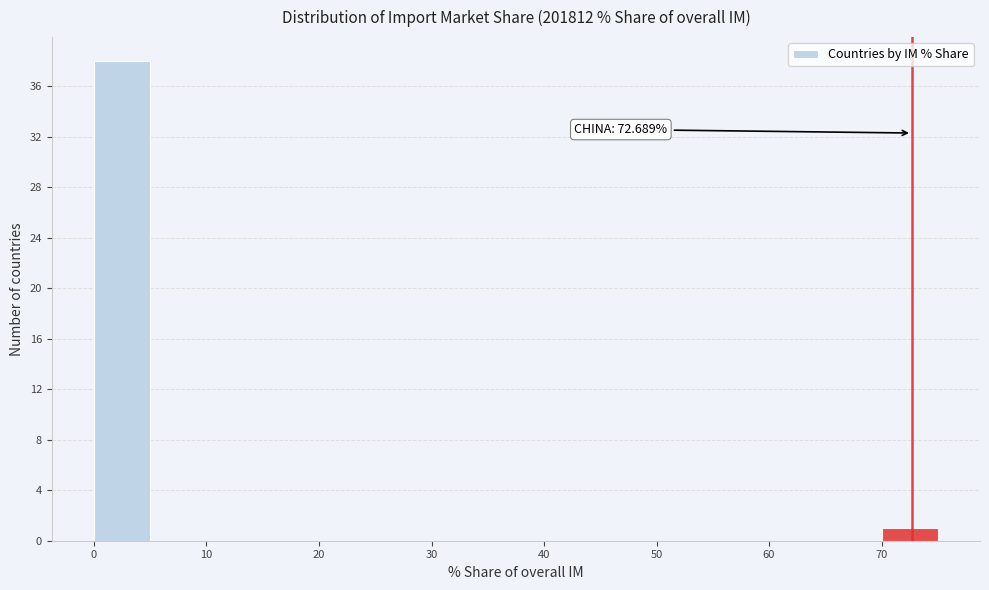

Over which range of the x-axis is the bar tallest?

0 to 5